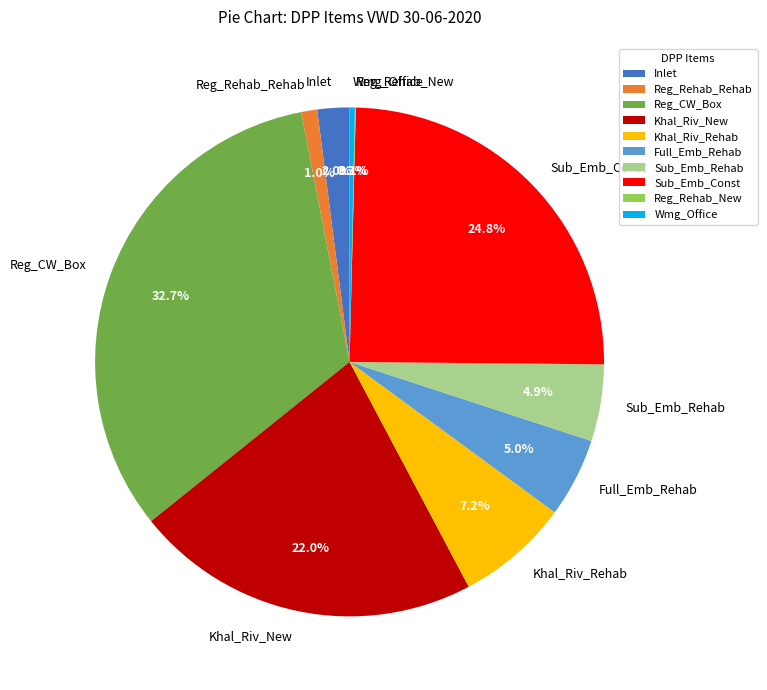

Is there a majority slice in this chart?

No